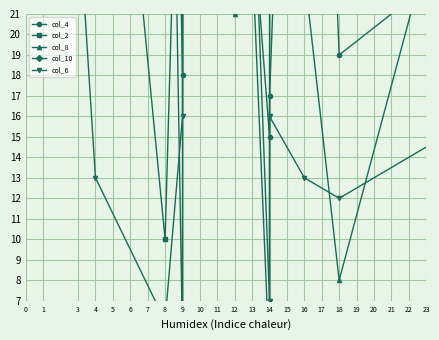

Which category has the highest value across all series?

11